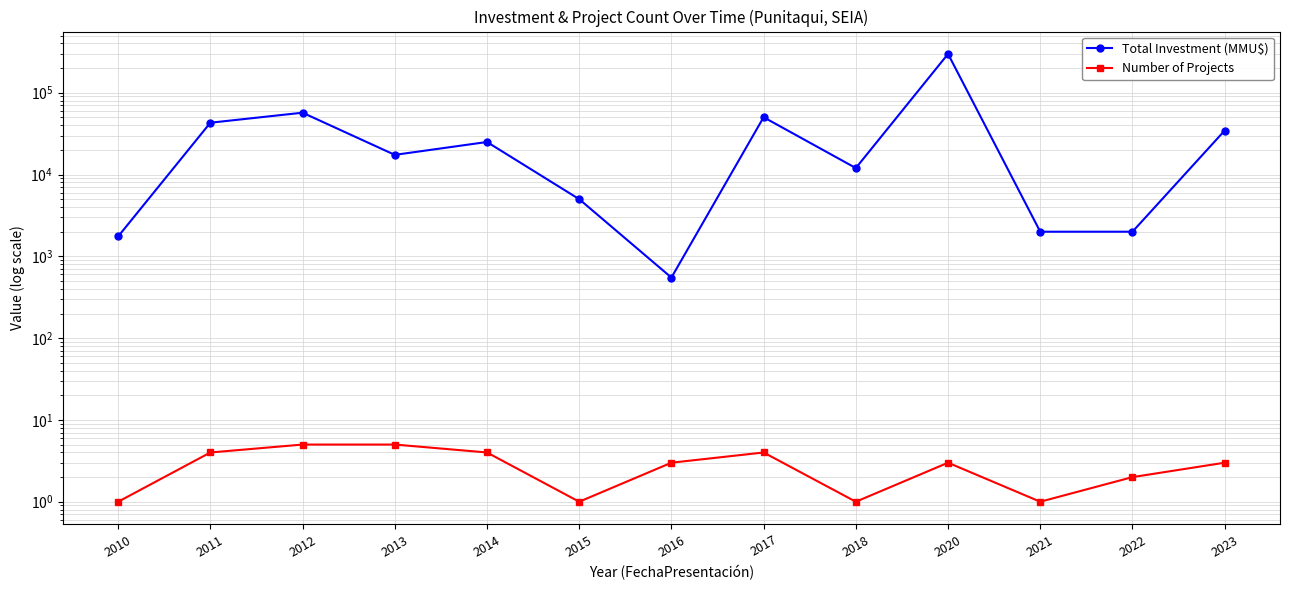

How many distinct data groups are displayed?

2